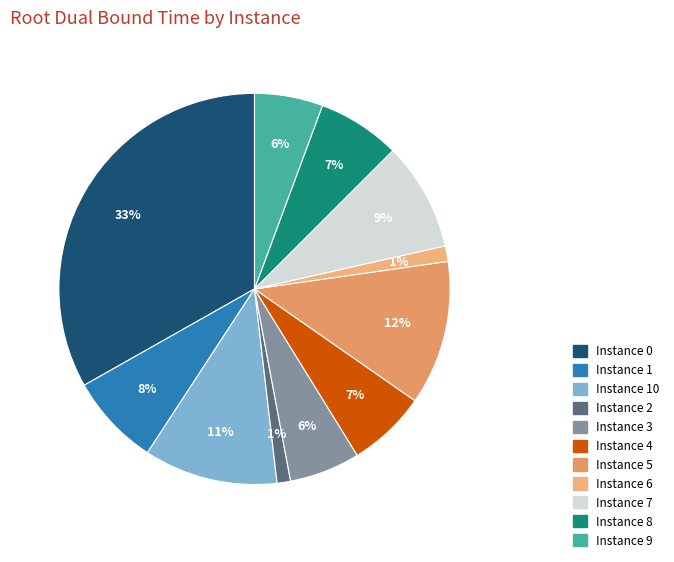

How many segments does this pie chart have?

11